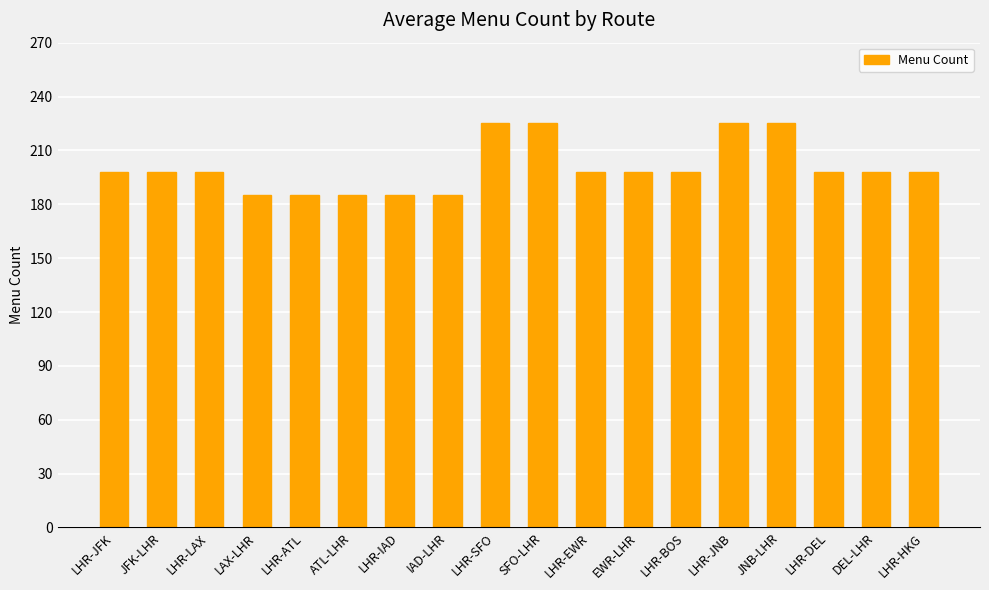

True or false: the data shows 263 at LAX-LHR.

False